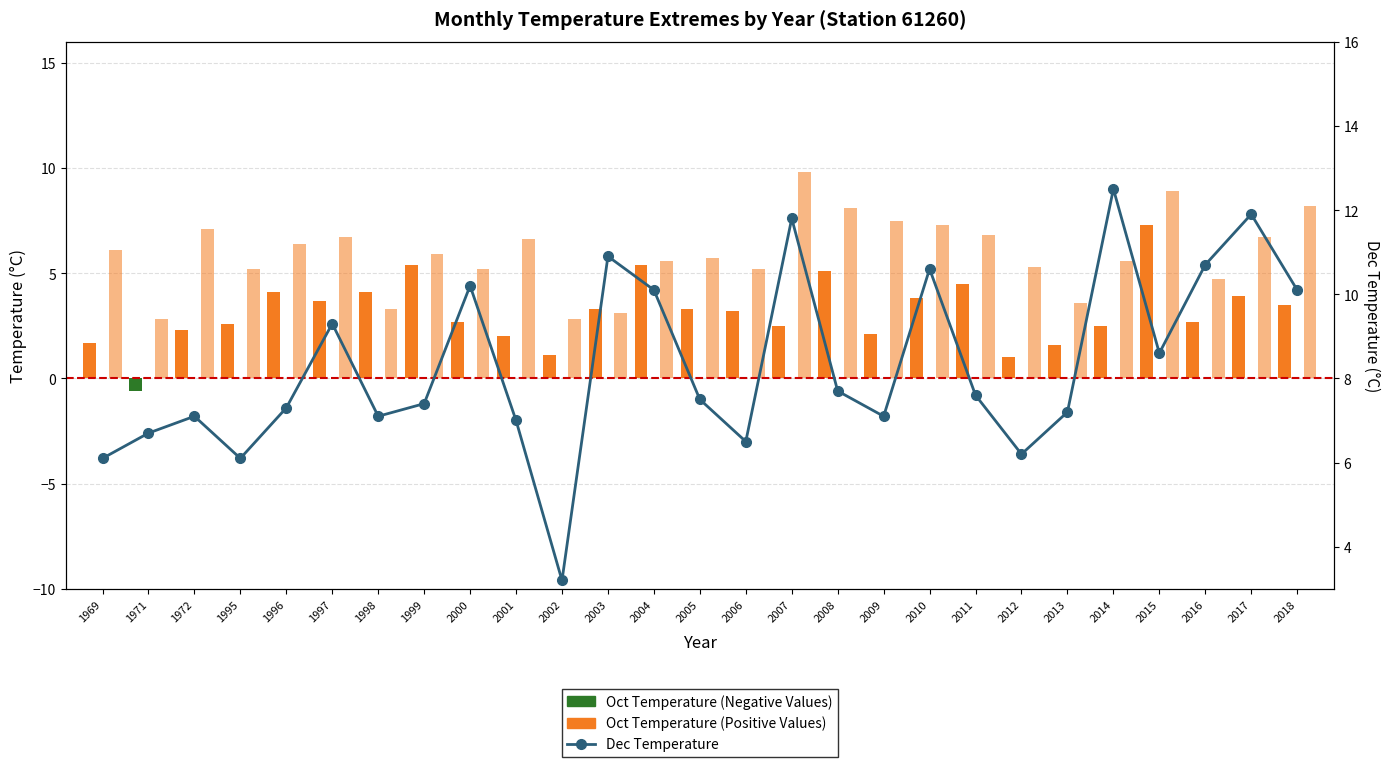

Reading left to right, transcribe all the data shown in this chart.

Oct Temperature (Negative): 0.0	-0.6	0.0	0.0	0.0	0.0	0.0	0.0	0.0	0.0	0.0	0.0	0.0	0.0	0.0	0.0	0.0	0.0	0.0	0.0	0.0	0.0	0.0	0.0	0.0	0.0	0.0
Oct Temperature (Positive): 1.7	0.0	2.3	2.6	4.1	3.7	4.1	5.4	2.7	2.0	1.1	3.3	5.4	3.3	3.2	2.5	5.1	2.1	3.8	4.5	1.0	1.6	2.5	7.3	2.7	3.9	3.5
Dec Temperature: 6.1	6.7	7.1	6.1	7.3	9.3	7.1	7.4	10.2	7.0	3.2	10.9	10.1	7.5	6.5	11.8	7.7	7.1	10.6	7.6	6.2	7.2	12.5	8.6	10.7	11.9	10.1